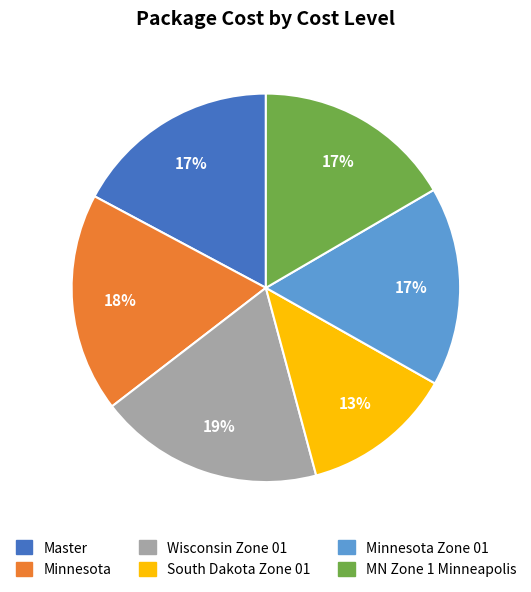

To the nearest percent, what is the difference between the largest and smallest slice percentages?

6%